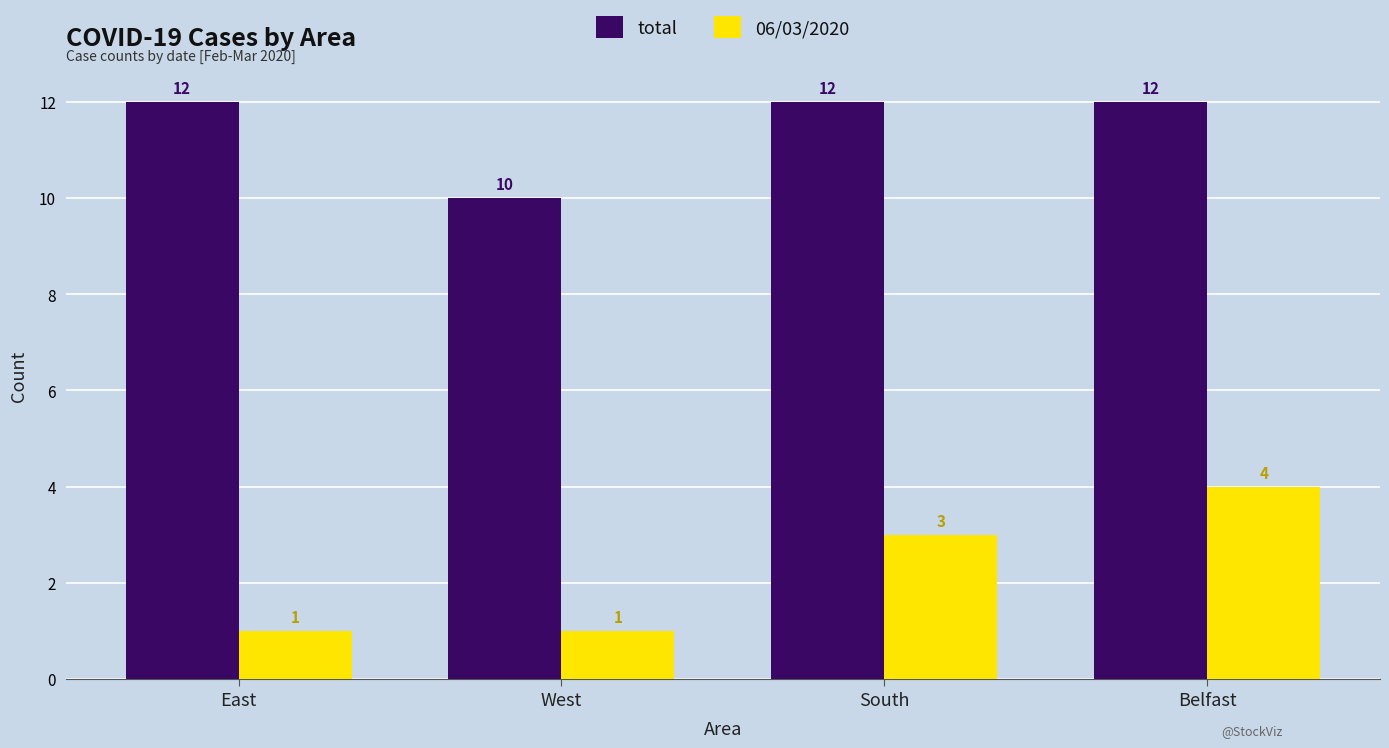

List the series in order of their peak value, highest first.

total, 06/03/2020